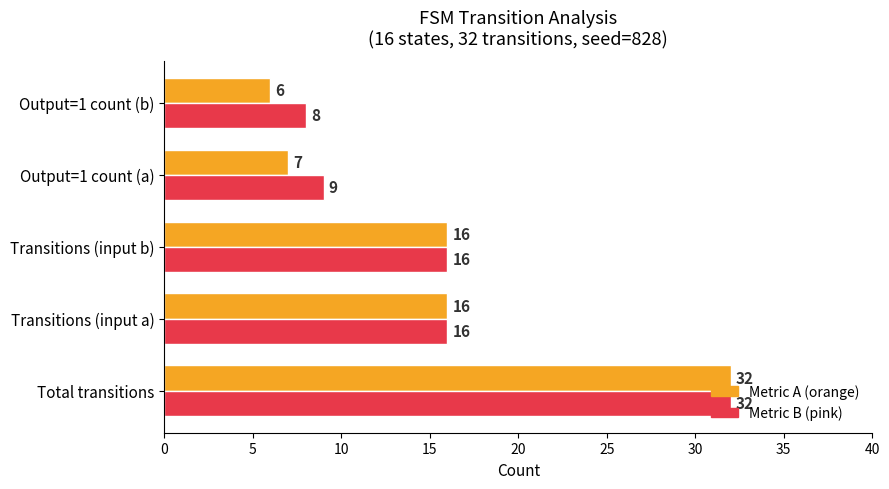

What is the smallest value displayed?

6